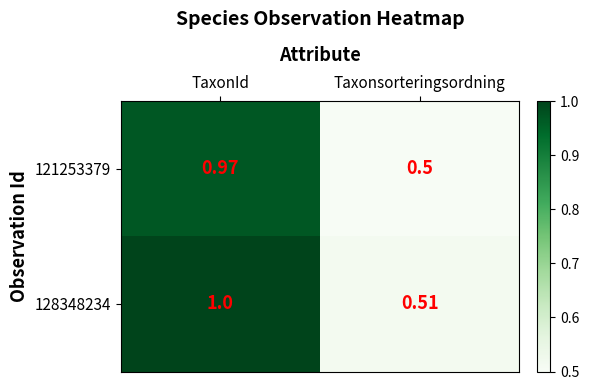

Rank the categories by 128348234 value from lowest to highest.

Taxonsorteringsordning, TaxonId